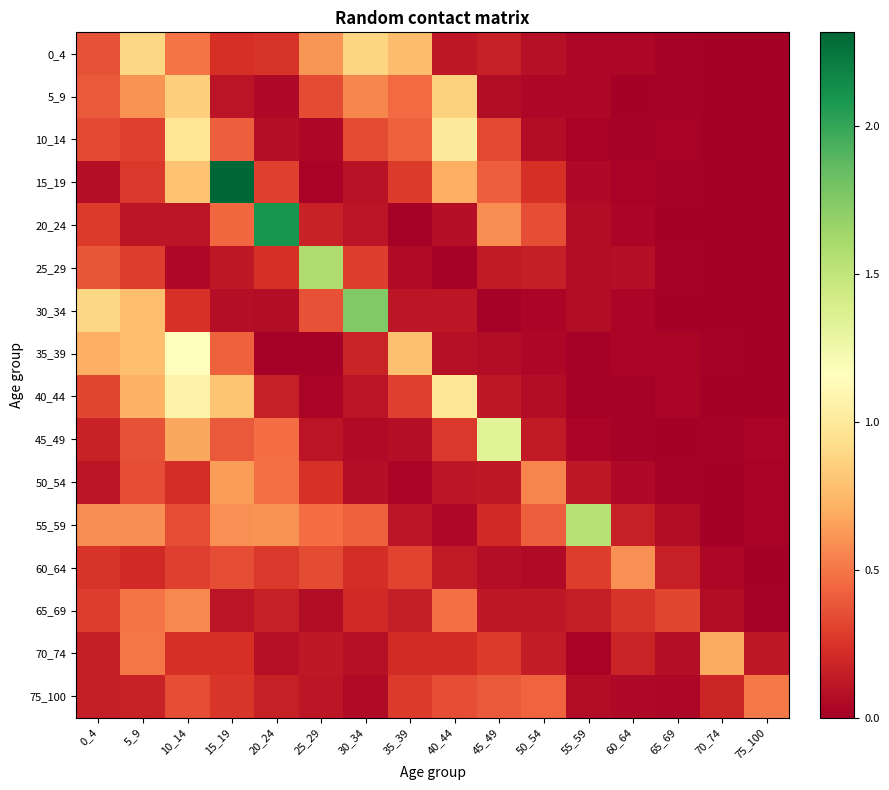

At how many categories does at least one series exceed 2?

2